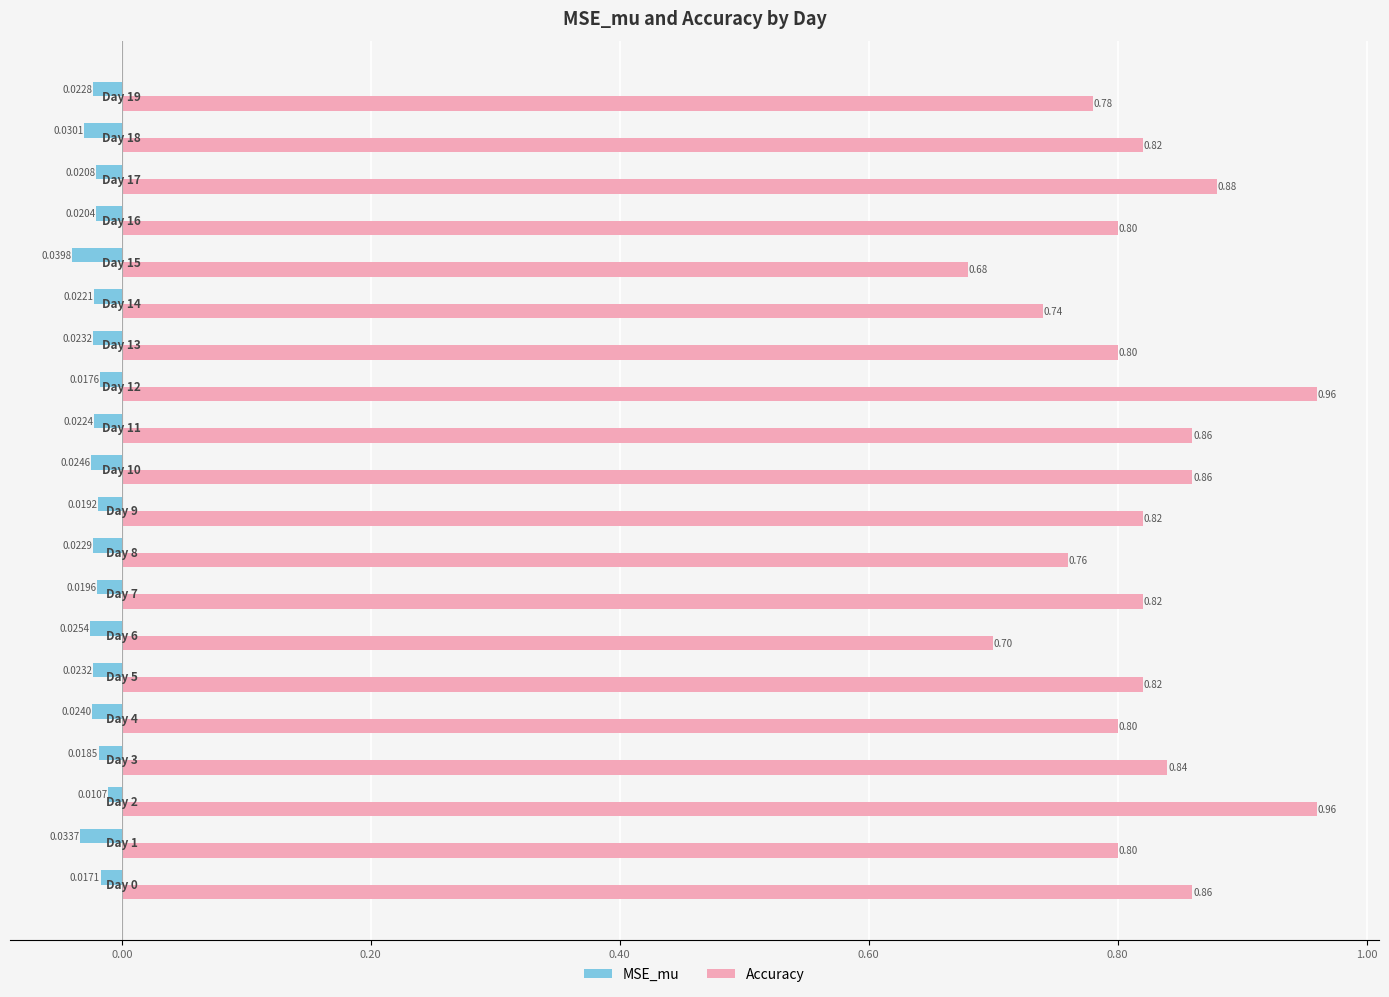

Which series has the largest total across all categories?

Accuracy